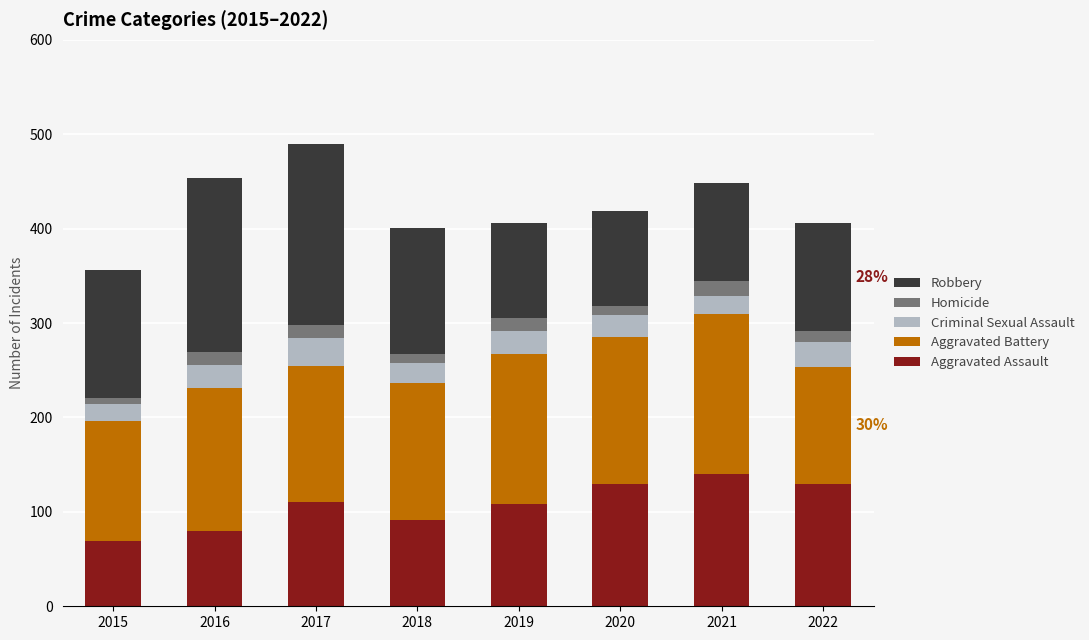

What is the lowest value of the Aggravated Assault series?

69